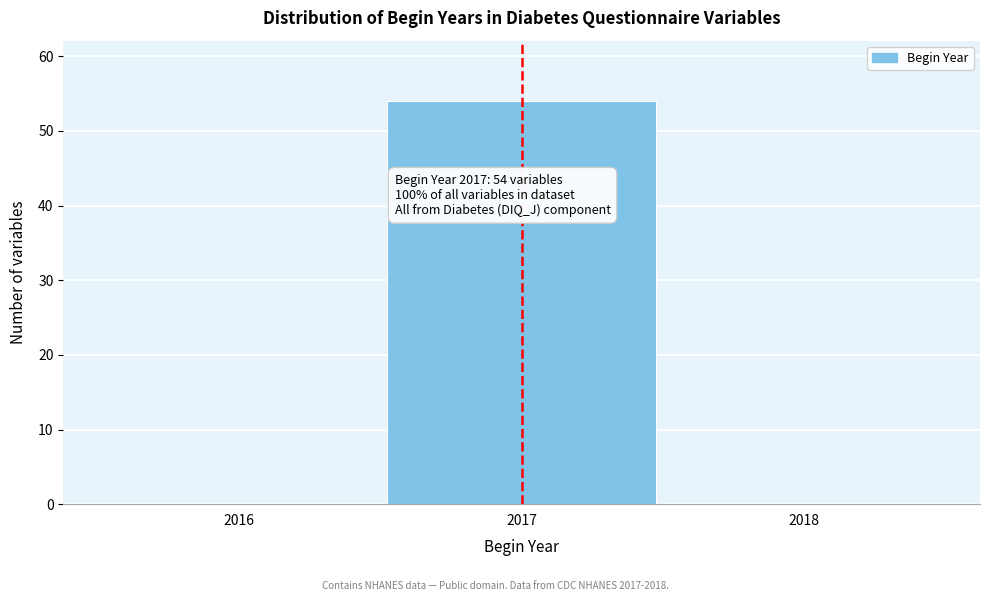

Over which range of the x-axis is the bar tallest?

2016.5 to 2017.5